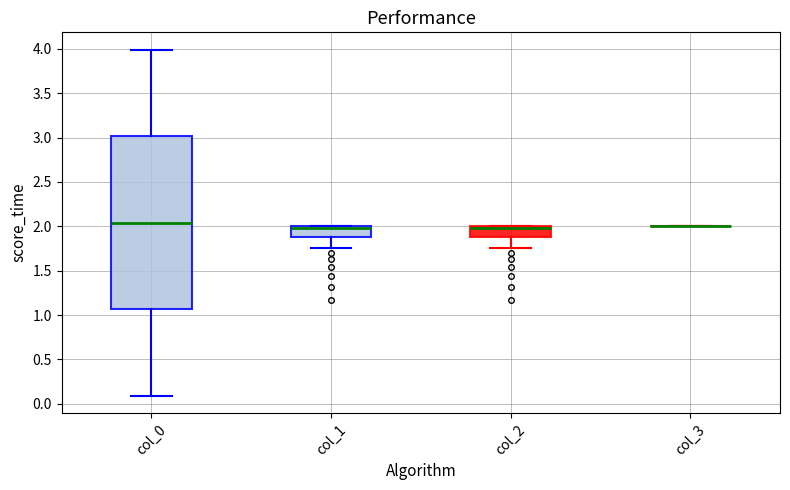

Where is the lower edge of the box for col_2 on the y-axis? The values are not printed on the chart, so give them approximately, as read against the axis.

1.90